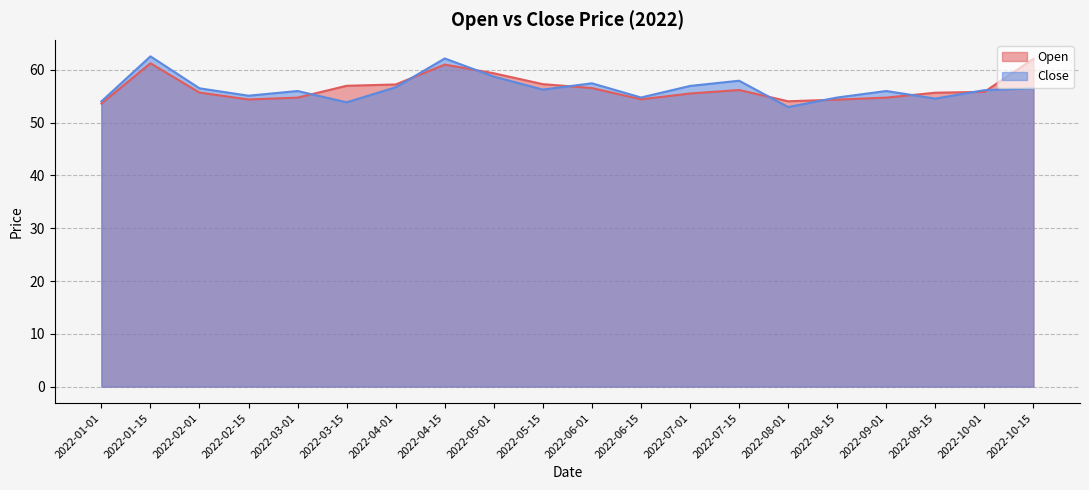

How many times do Close and Open cross each other?

9